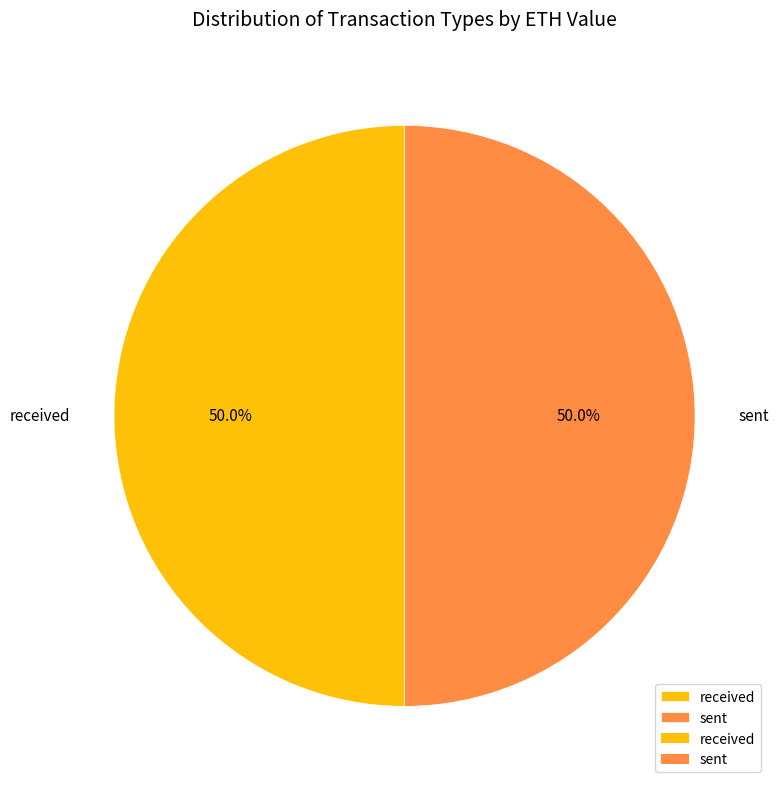

What is the total percentage of received and sent?

100.0%